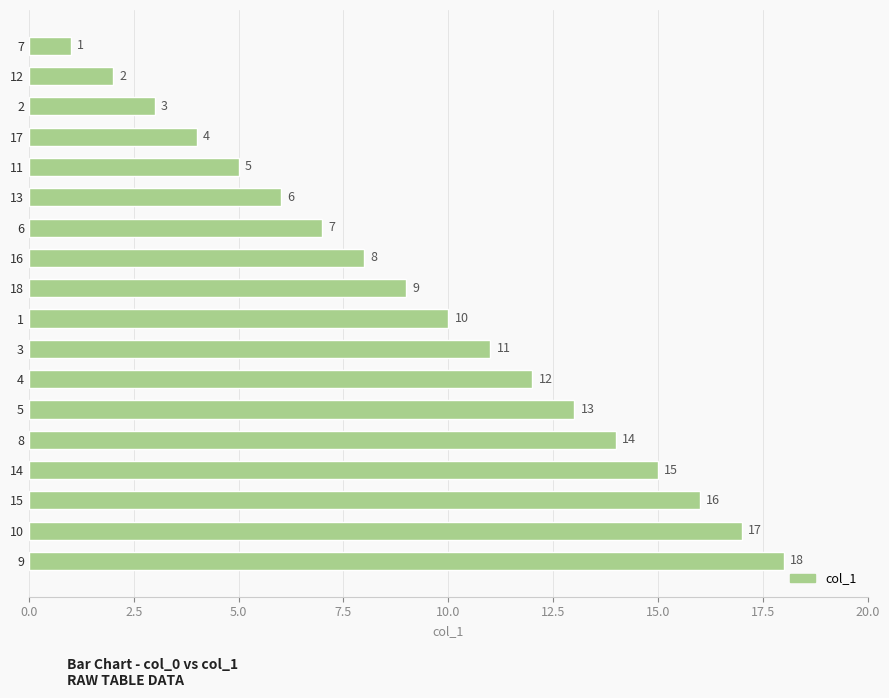

Rank the categories by value from highest to lowest.

9, 10, 15, 14, 8, 5, 4, 3, 1, 18, 16, 6, 13, 11, 17, 2, 12, 7